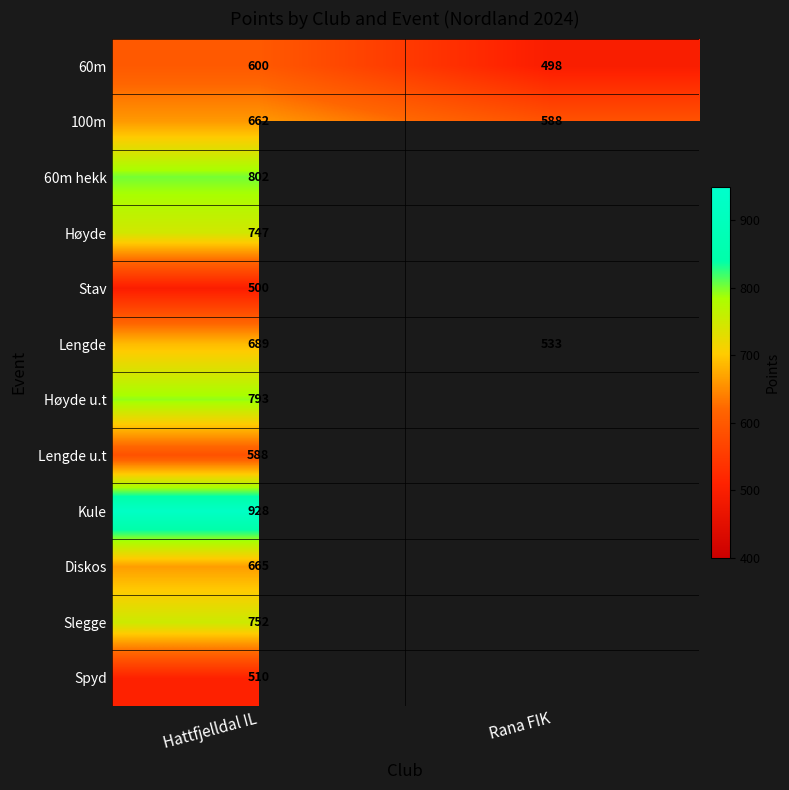

At Hattfjelldal IL, list the series in order from smallest to largest.

Stav, Spyd, Lengde u.t, 60m, 100m, Diskos, Lengde, Høyde, Slegge, Høyde u.t, 60m hekk, Kule